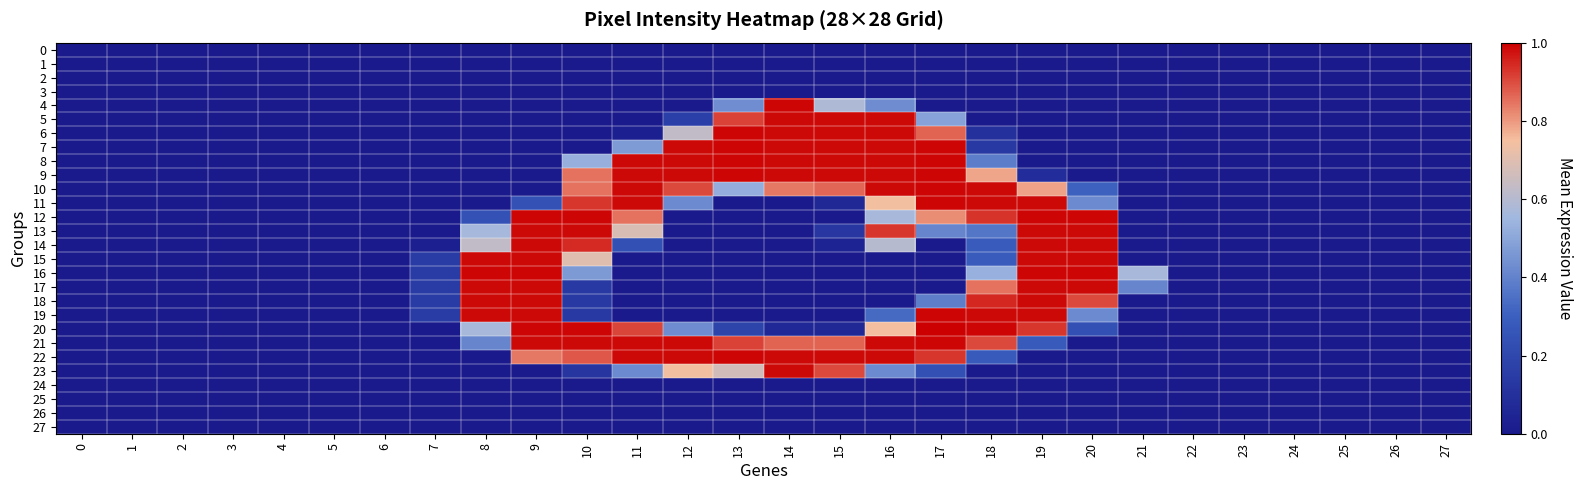

Count the number of data series in this chart.

28